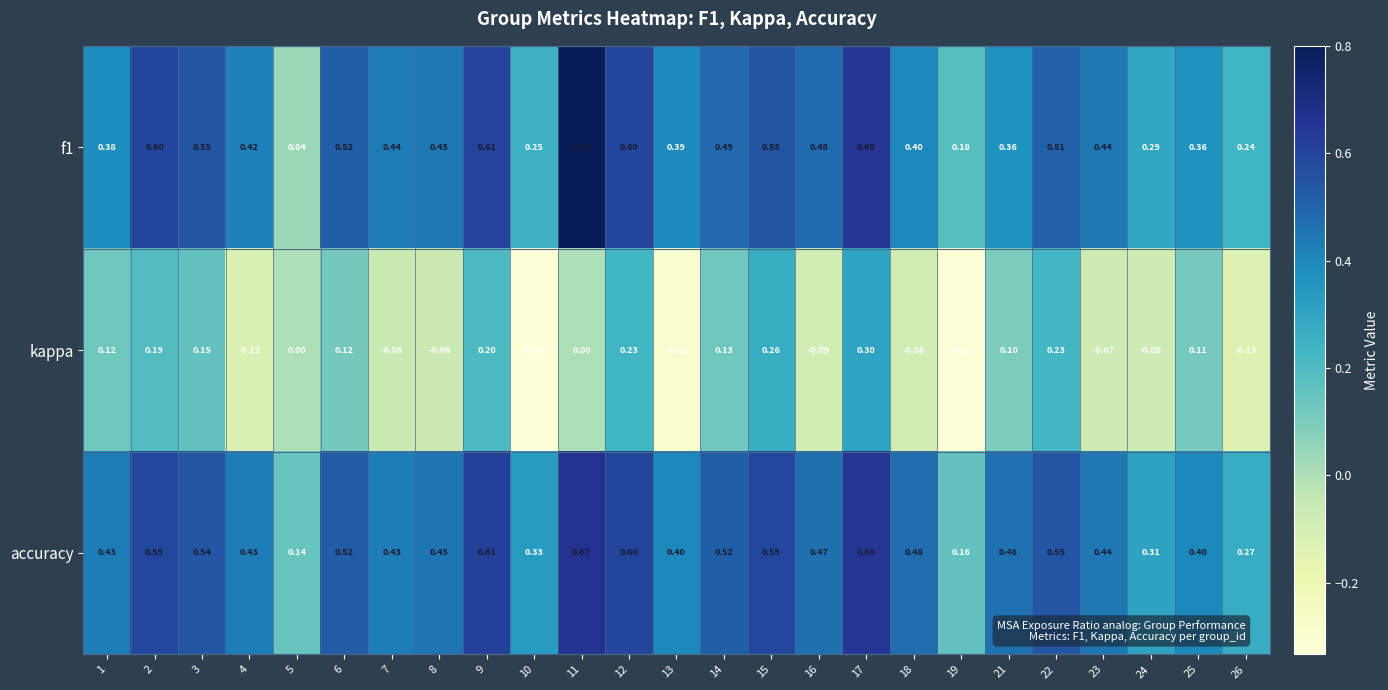

At 15, list the series in order from largest to smallest.

accuracy, f1, kappa